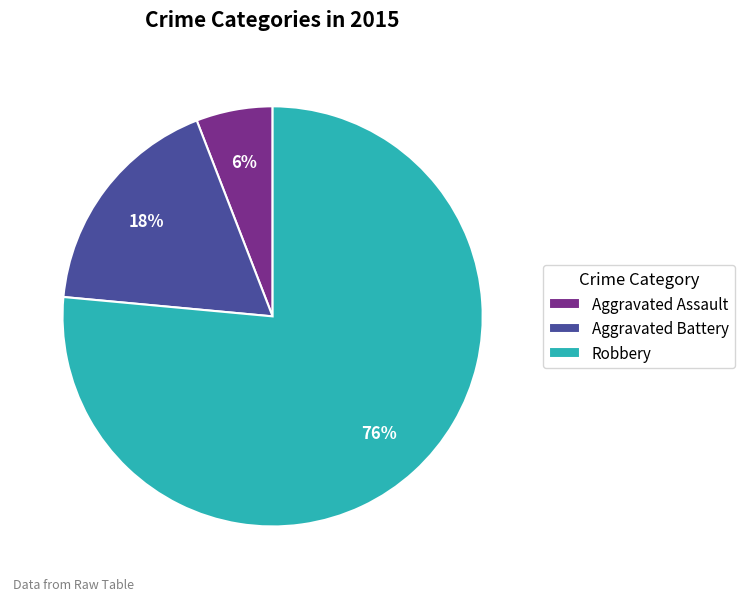

Do Aggravated Assault and Aggravated Battery together represent more than half of the pie?

No